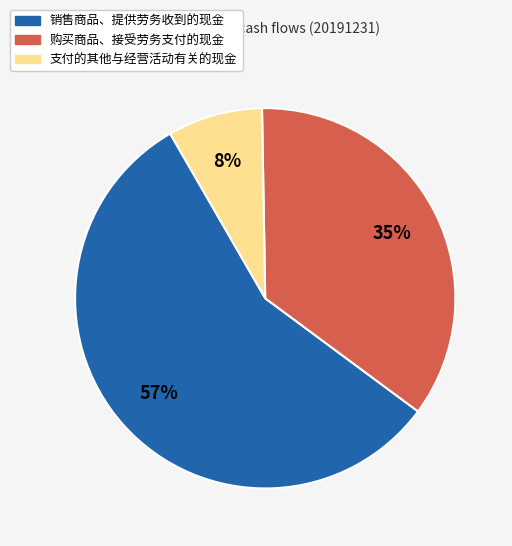

Combined, do 销售商品、提供劳务收到的现金 and 支付的其他与经营活动有关的现金 account for over 50%?

Yes